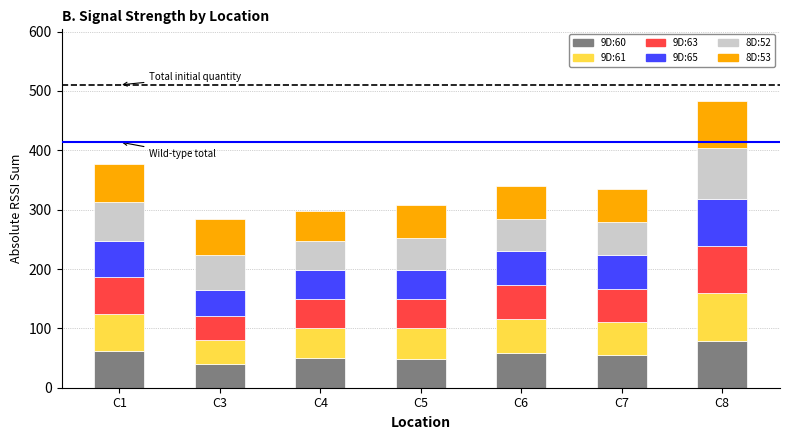

At which label does 9D:60 reach its peak?

C8